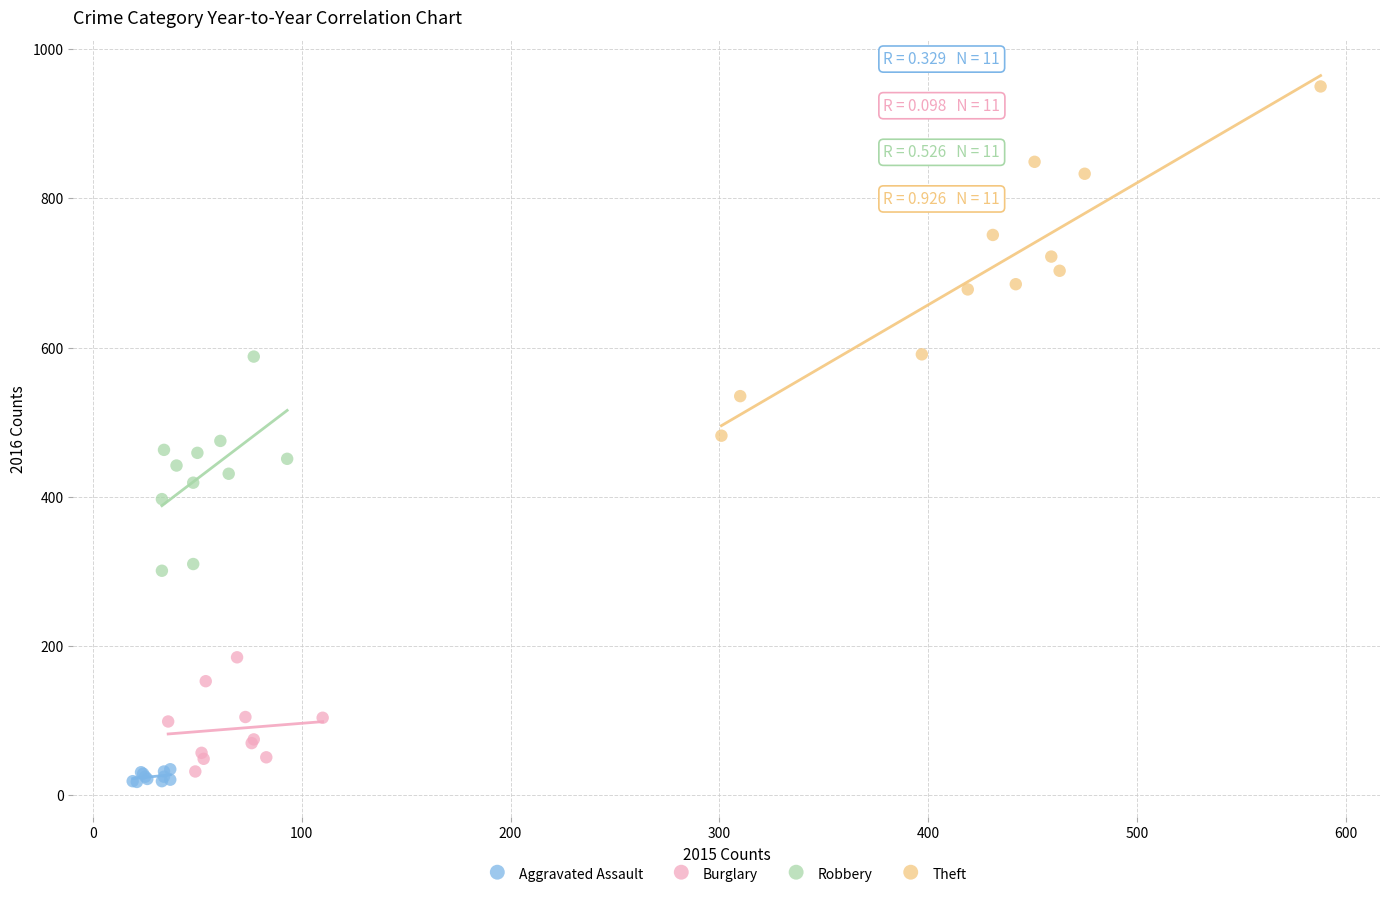

What are all the series names shown in the legend?

Aggravated Assault, Burglary, Robbery, Theft